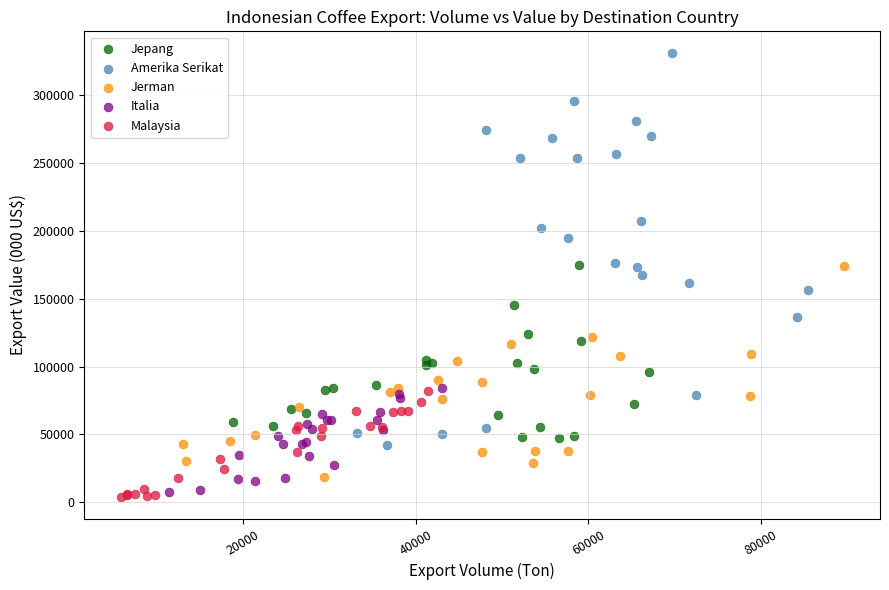

Which series reaches the maximum Y coordinate?

Amerika Serikat